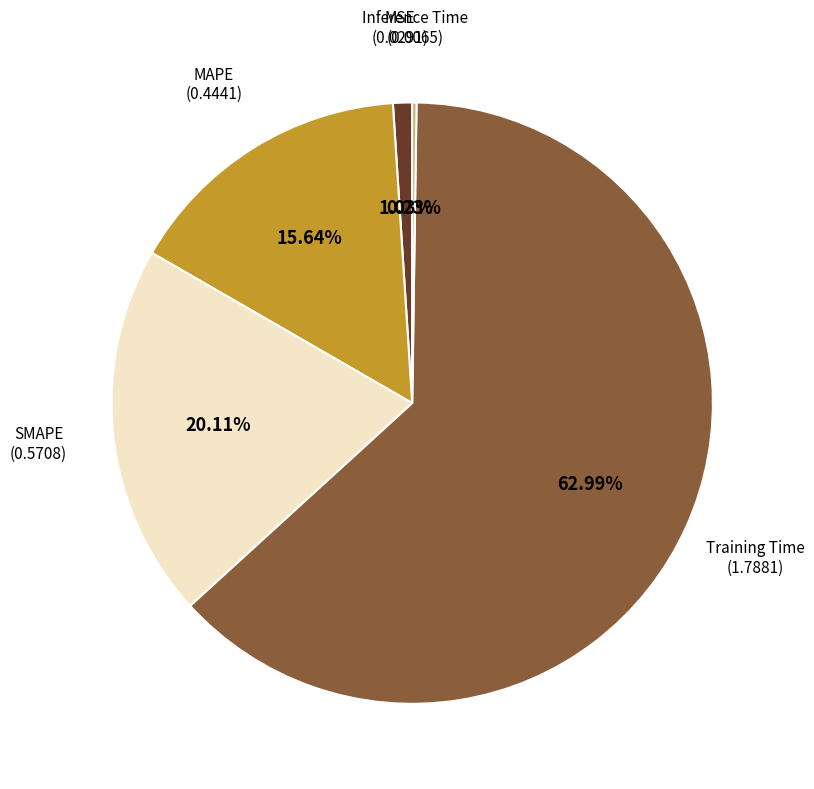

Does any single category account for the majority?

Yes